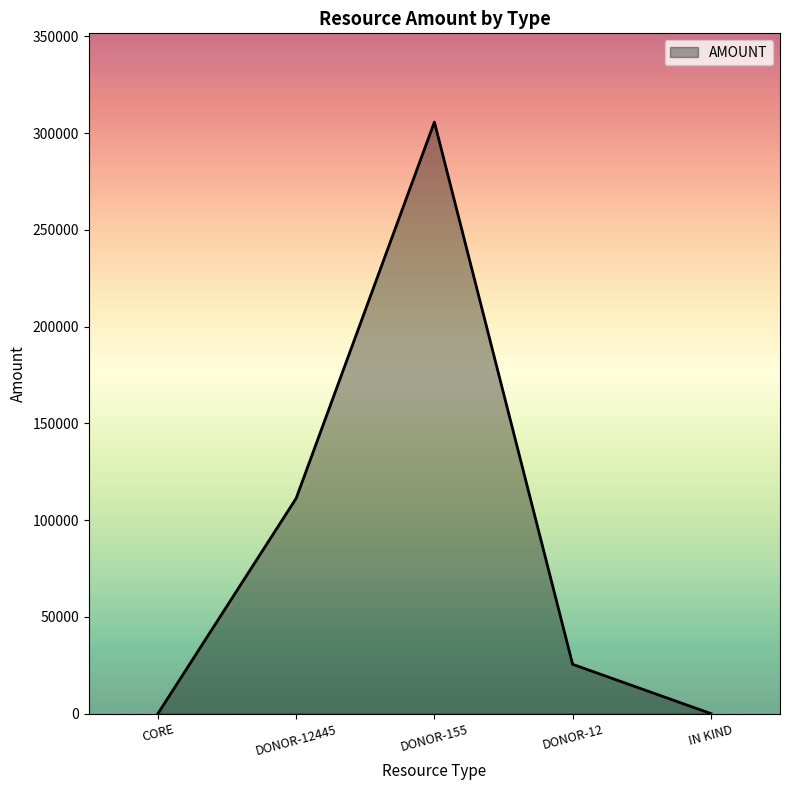

Which label corresponds to the largest value in the chart?

DONOR-155